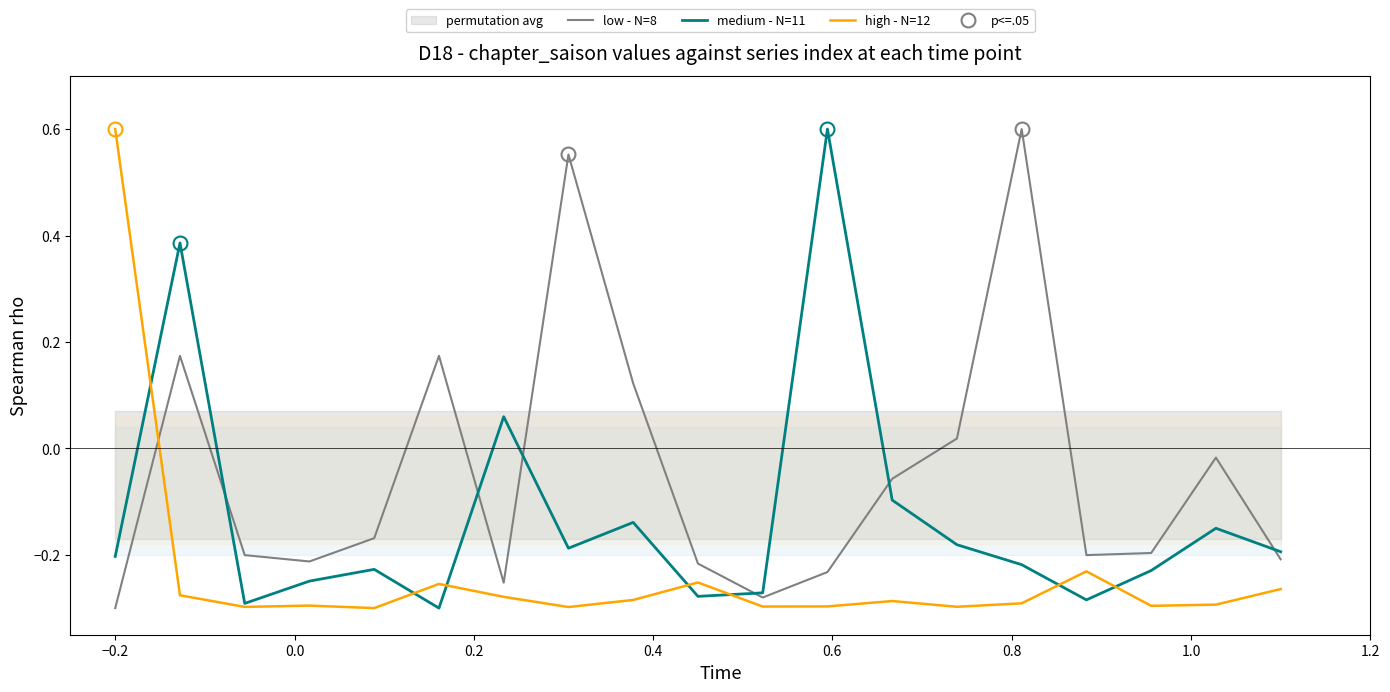

True or false: high - N=12 and low - N=8 cross at least once.

True